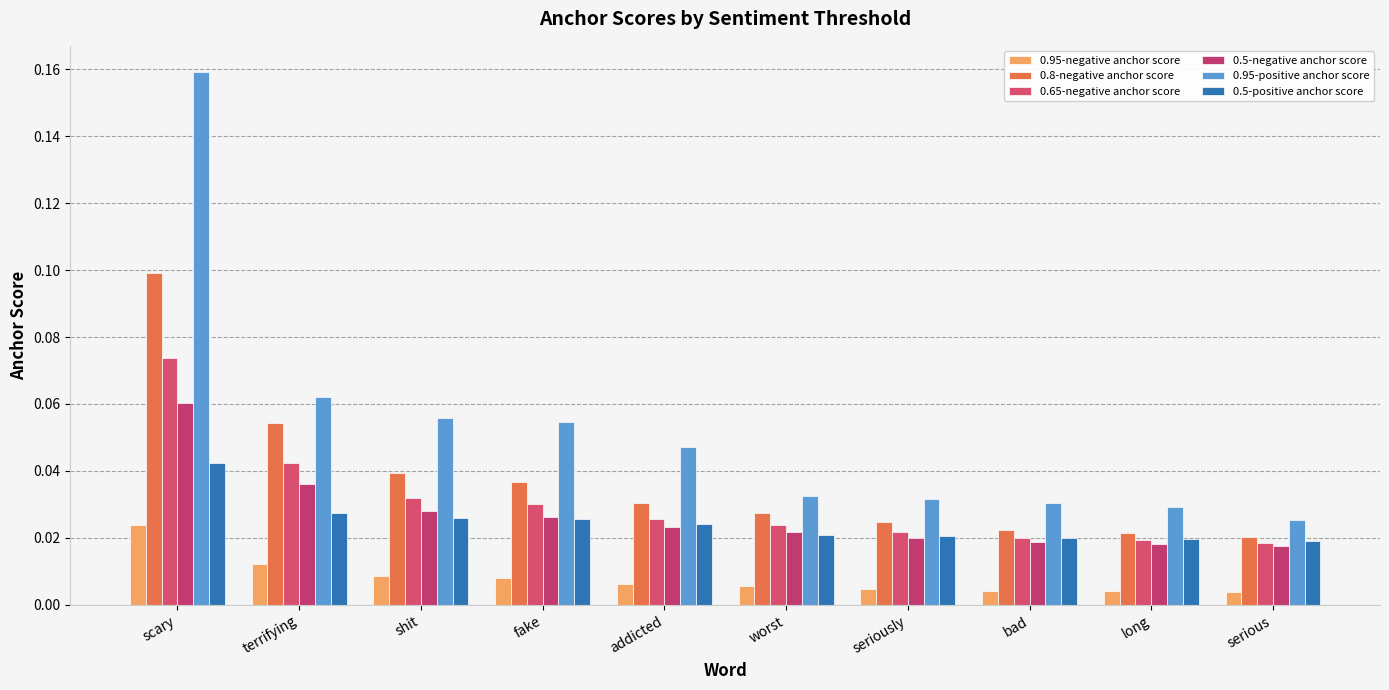

Which series has the largest total across all categories?

0.95-positive anchor score